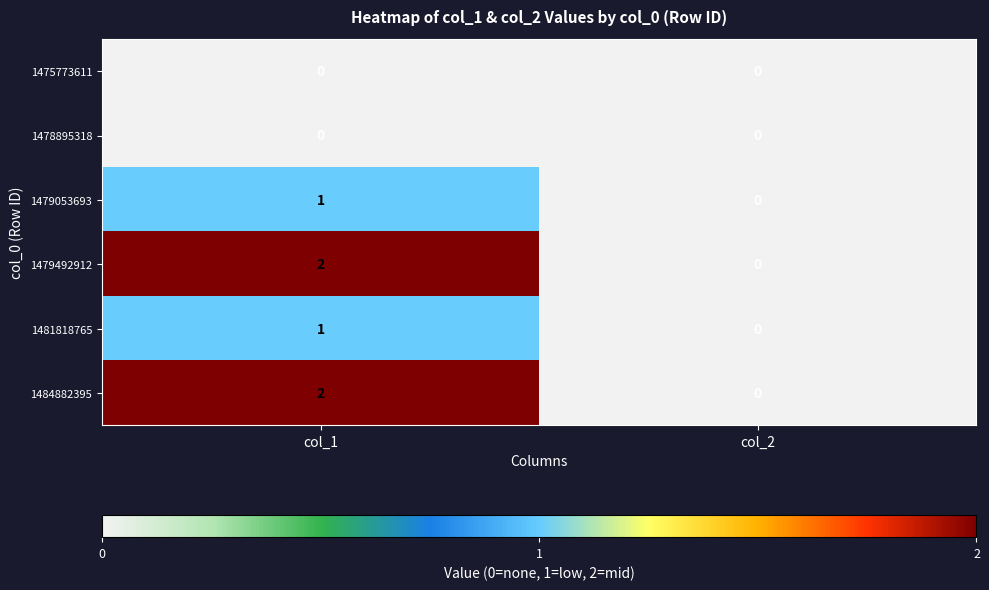

Which category has the highest value in the 1484882395 series?

col_1